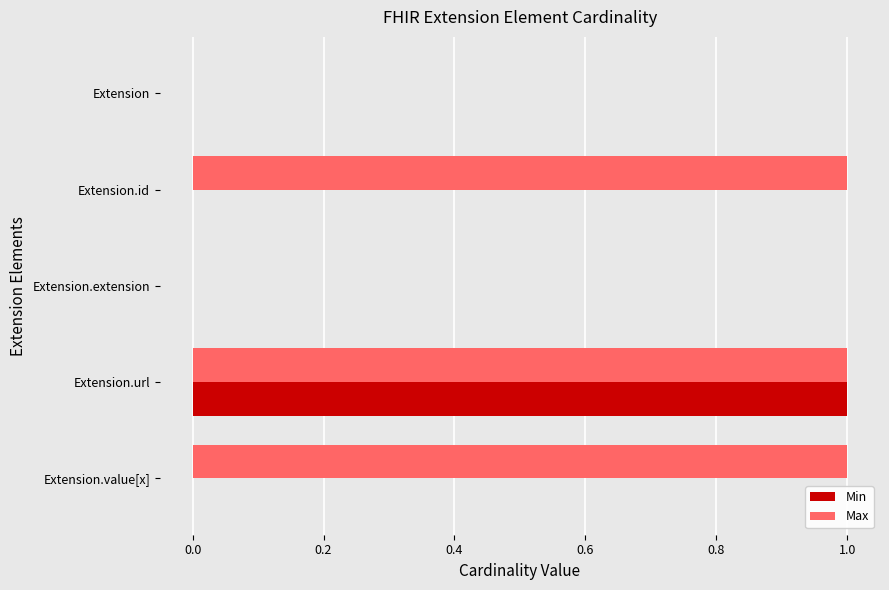

At which category is the sum across all series the highest?

Extension.url